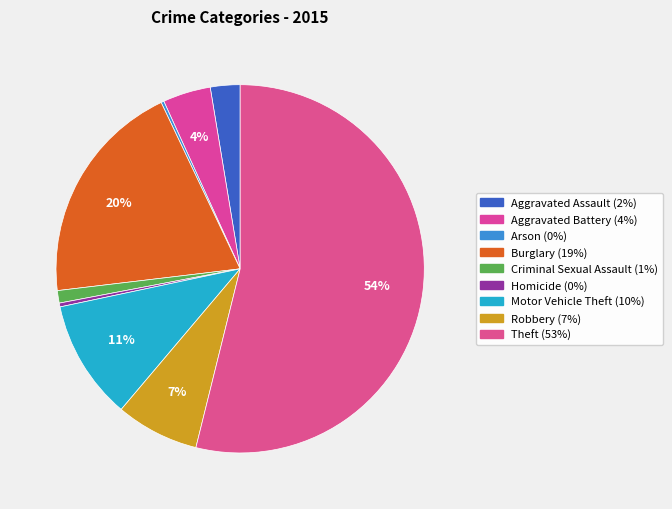

What is the smallest slice in the pie chart?

Arson